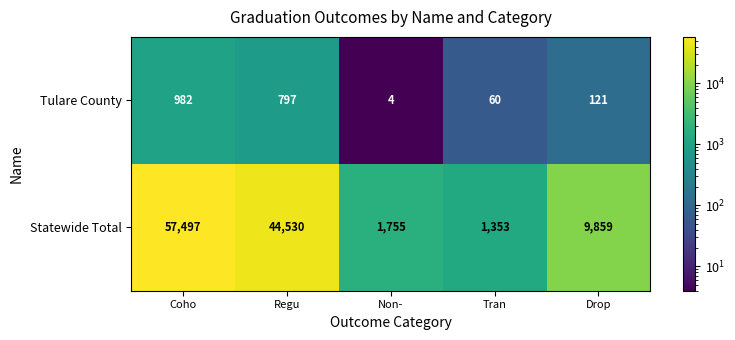

The Tulare County series shows 60 at Tran. True or false?

True